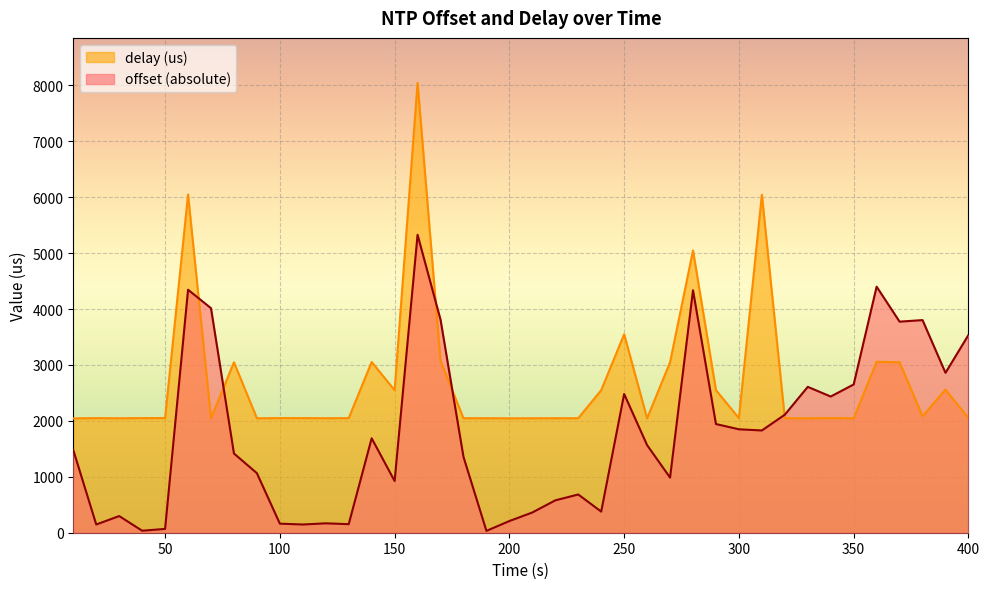

In offset (absolute), how many points are higher than both neighbors (excluding endpoints)?

11